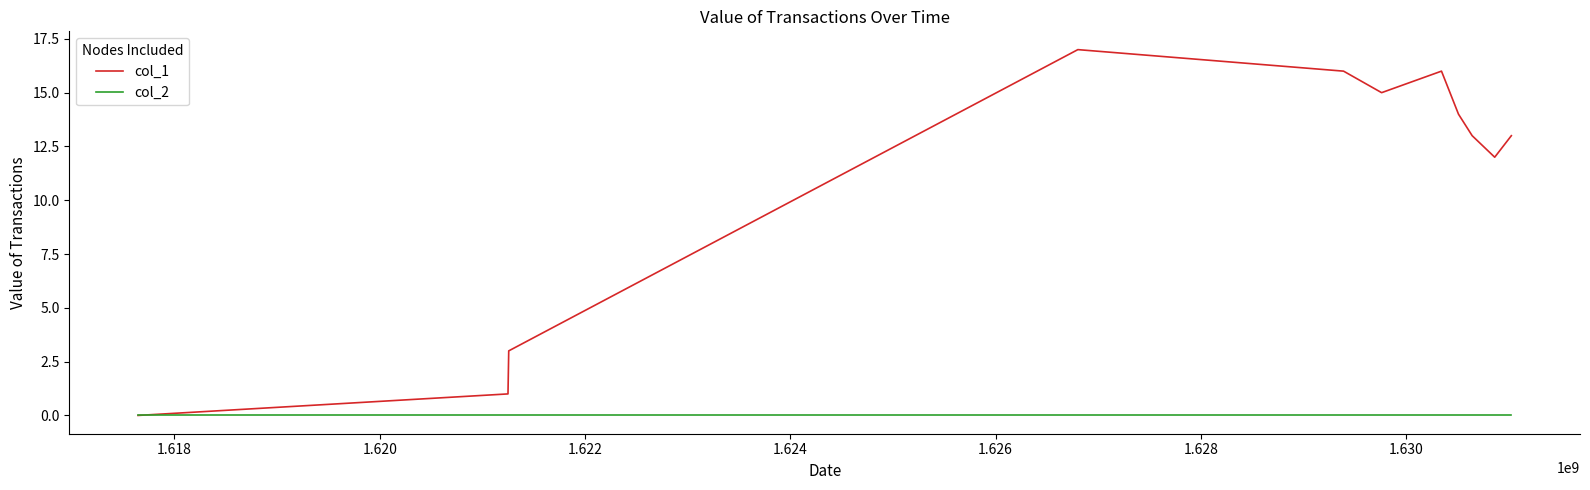

Which series has the largest total across all categories?

col_1